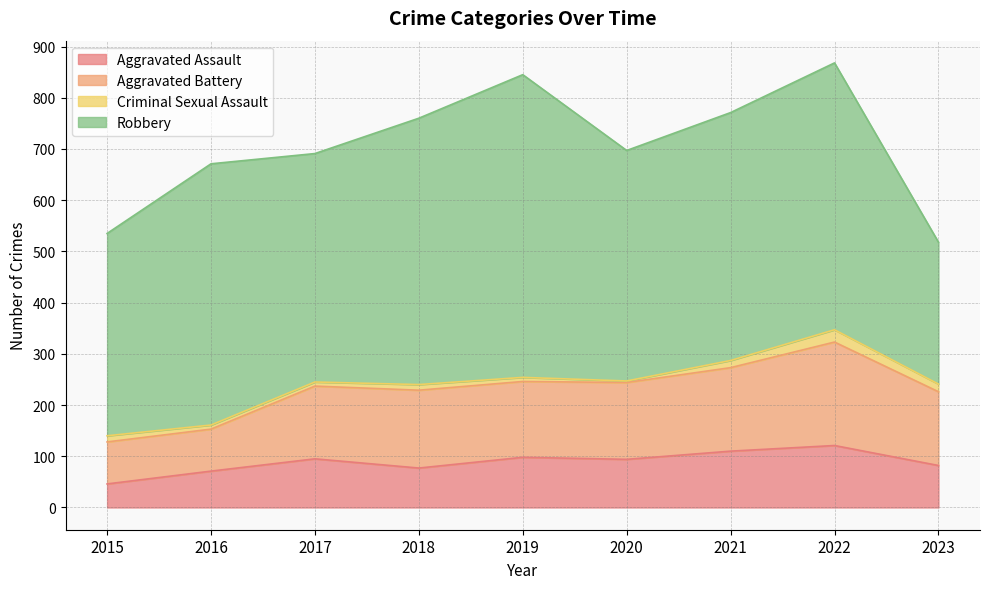

True or false: Aggravated Battery and Aggravated Assault cross at least once.

False